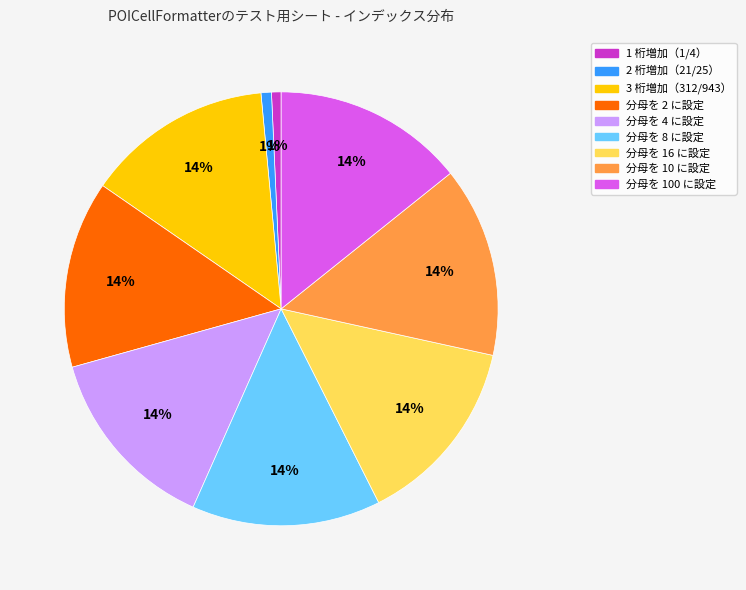

Is there a majority slice in this chart?

No